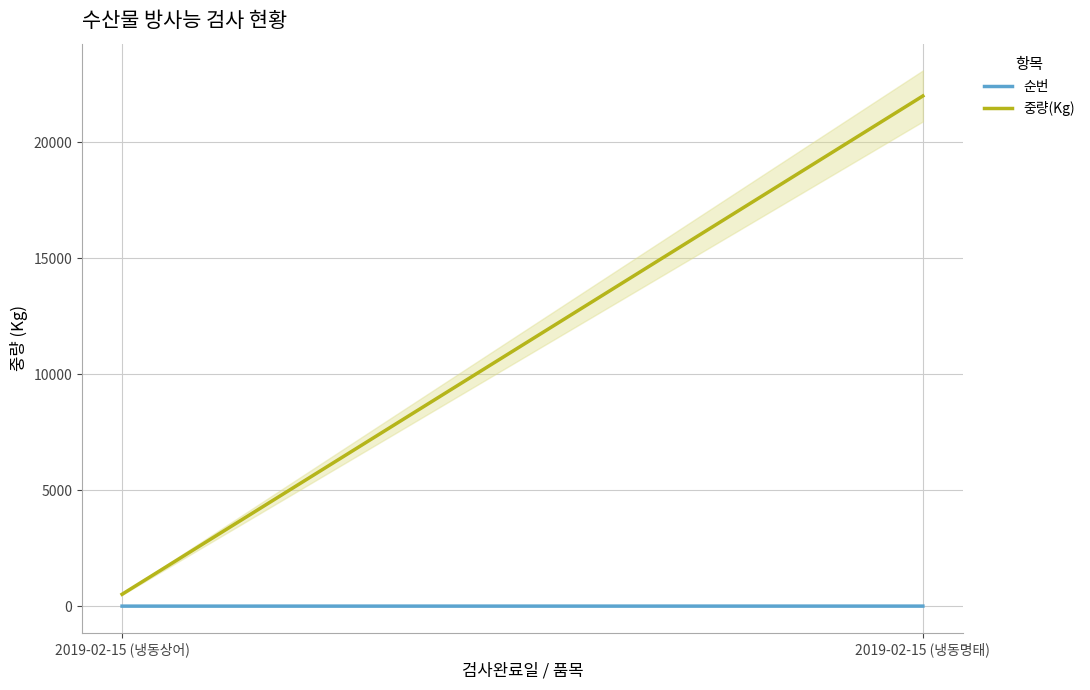

What position from the left is 2019-02-15 (냉동명태)?

2